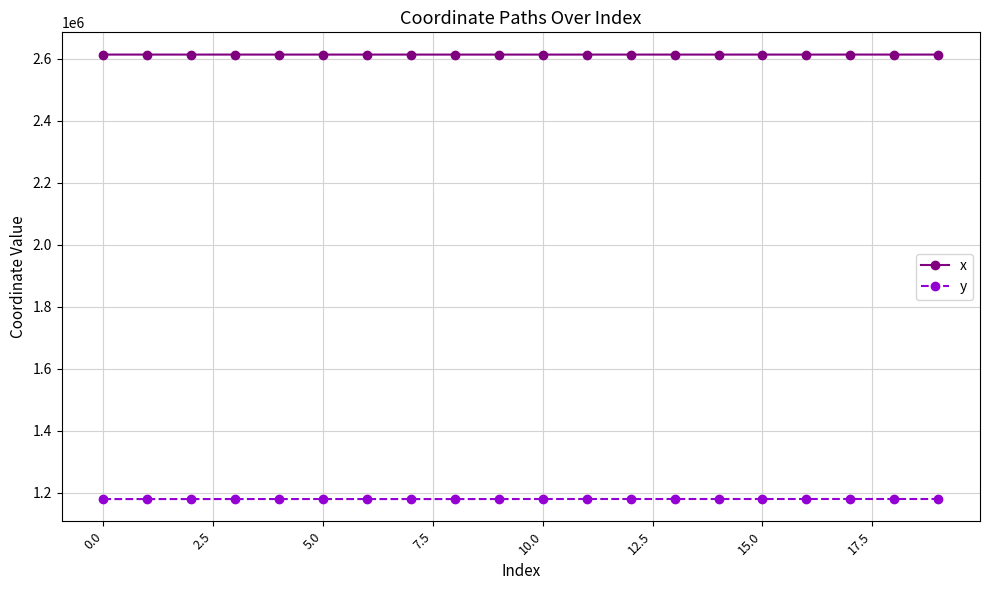

Which series has the largest total across all categories?

x